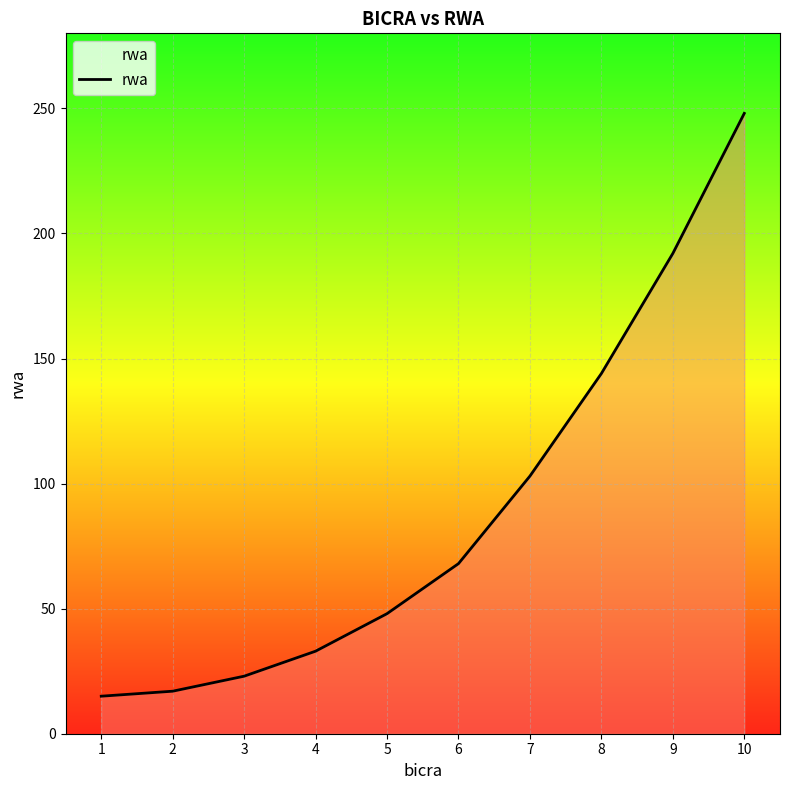

How many lines are shown in the chart?

1